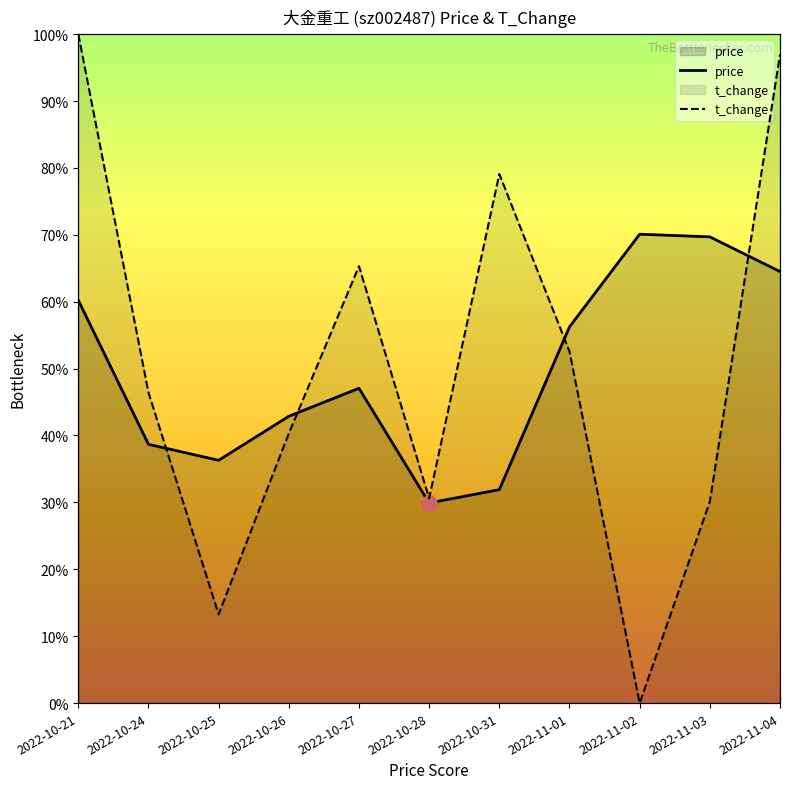

Which series has the widest spread of Y values?

t_change